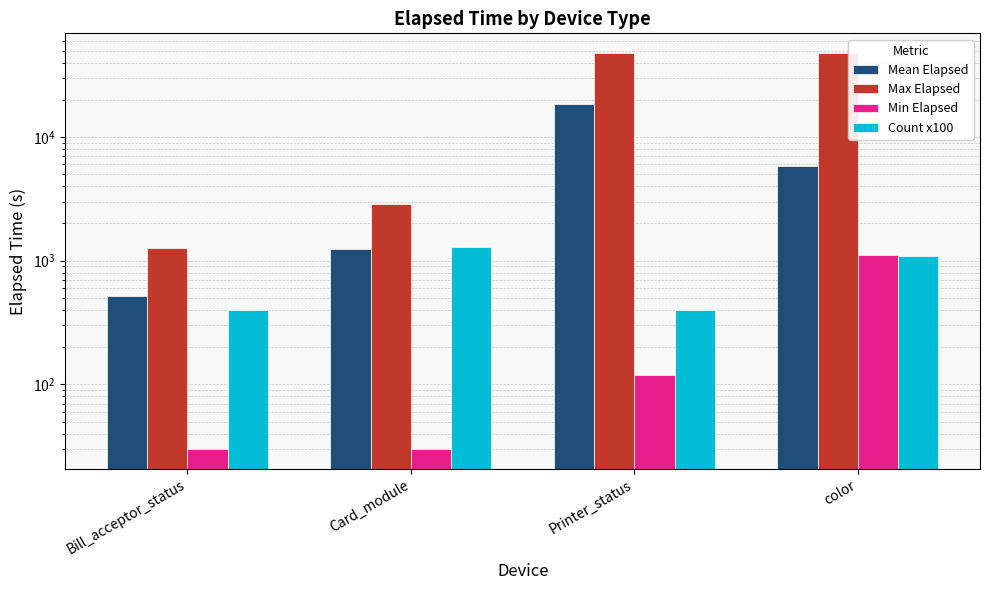

What is the label of the 3rd bar from the left?

Printer_status